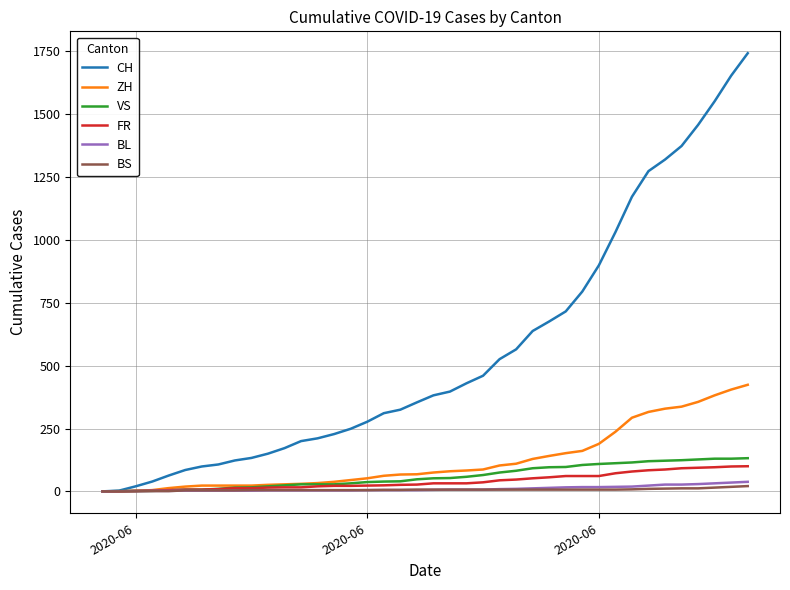

Count the number of data series in this chart.

6